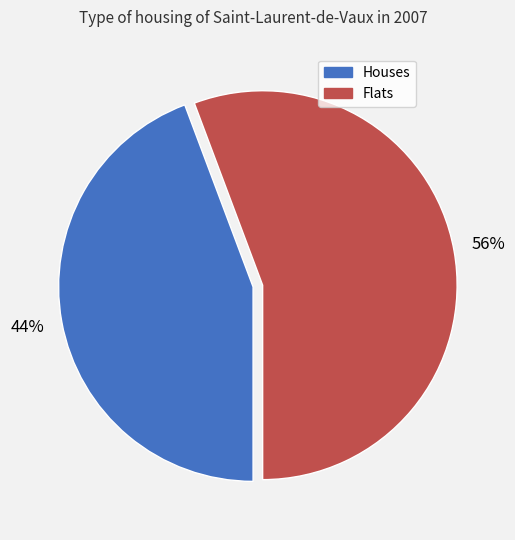

Does any single category account for the majority?

Yes